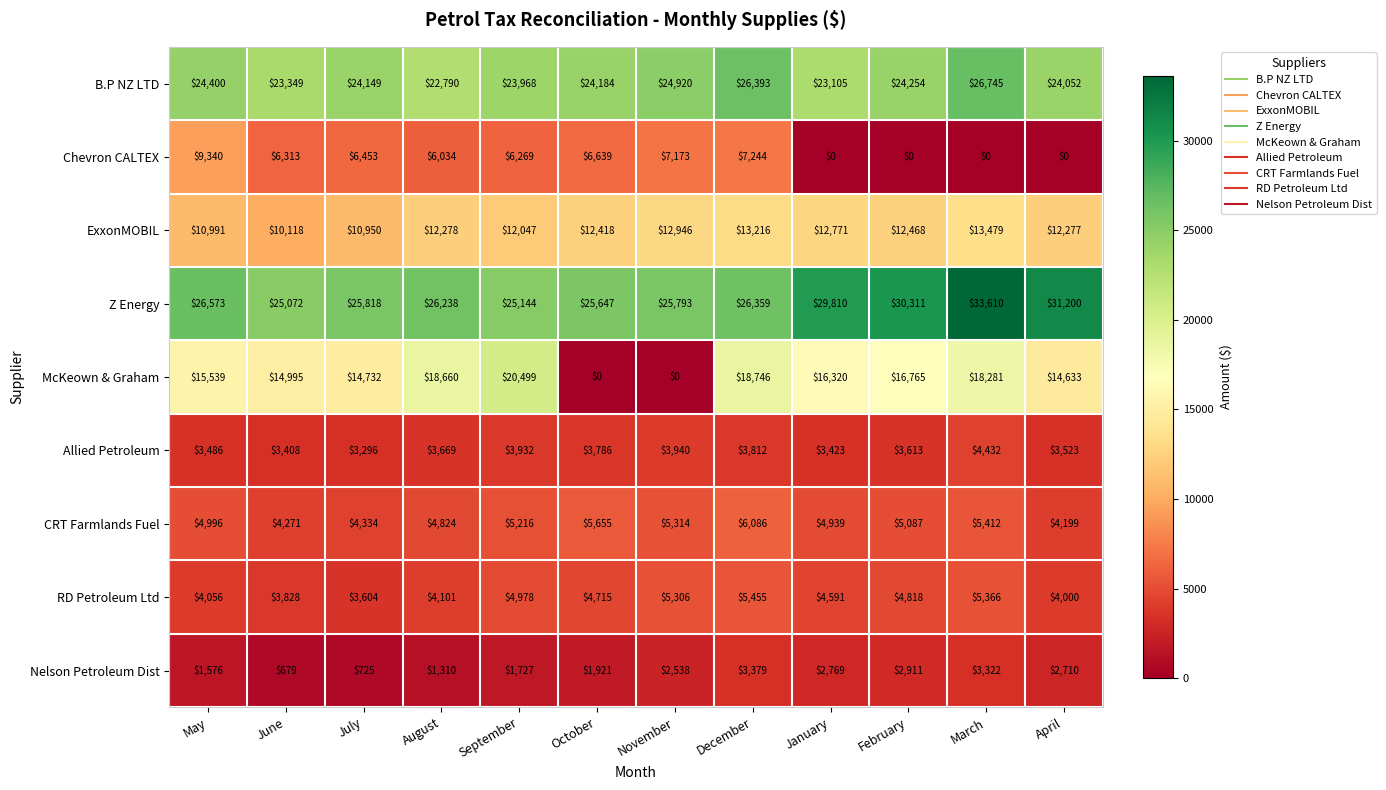

What is the average value of the ExxonMOBIL series?

12163